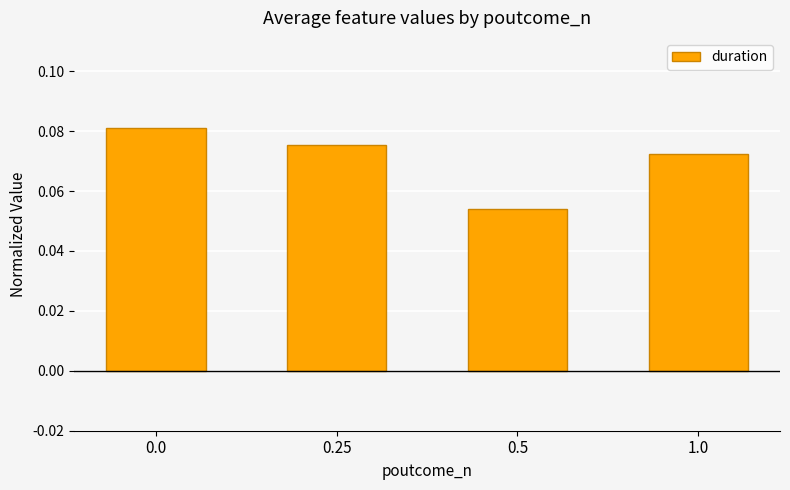

What is the label of the 1st bar from the right?

1.0